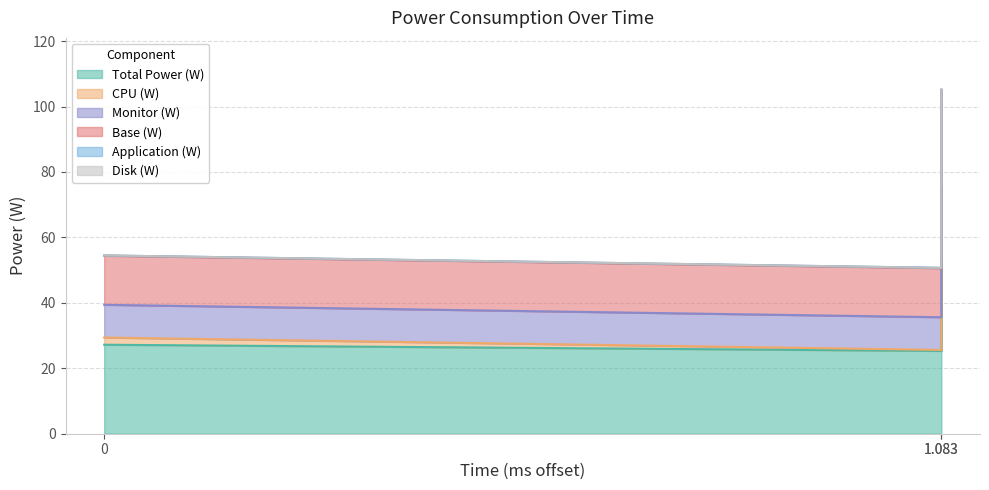

Does the chart display data point markers on the line(s)?

No